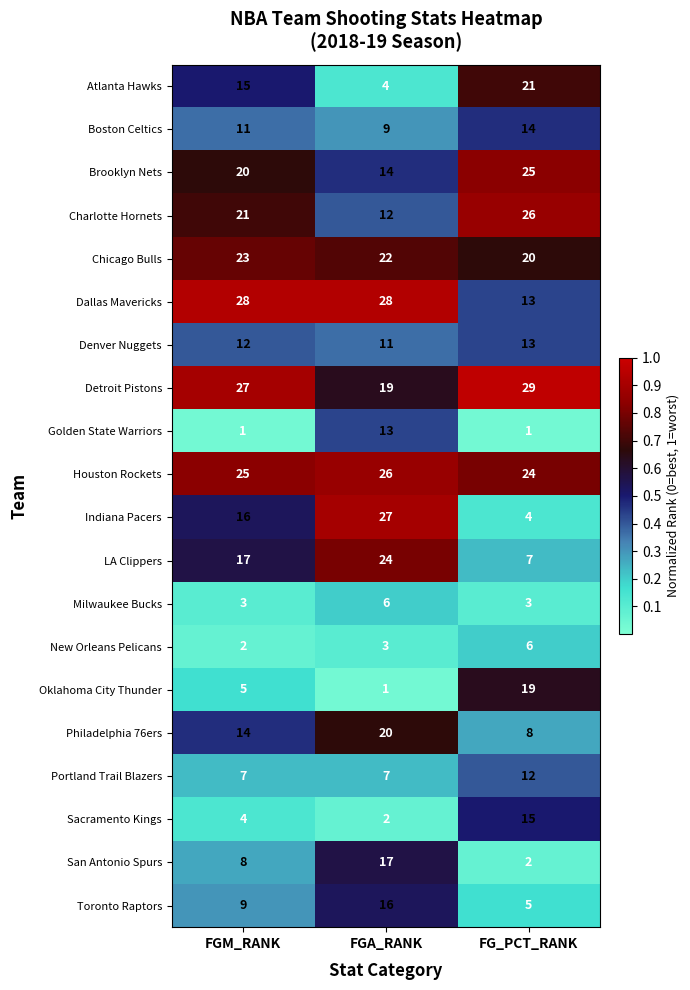

How many Detroit Pistons values are between 19 and 29?

3